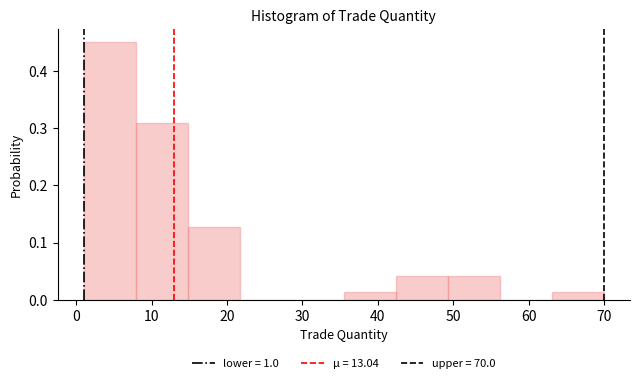

Reading left to right, transcribe this chart: for each bar, give the range it covers on the x-axis and its height. Neither the bar edges nor the heights are printed on the chart, so give them approximately, as read against the axes.

1.0 to 7.9: 0.45
7.9 to 14.8: 0.31
14.8 to 21.7: 0.13
21.7 to 28.6: 0
28.6 to 35.5: 0
35.5 to 42.4: 0.01
42.4 to 49.3: 0.04
49.3 to 56.2: 0.04
56.2 to 63.1: 0
63.1 to 70.0: 0.01